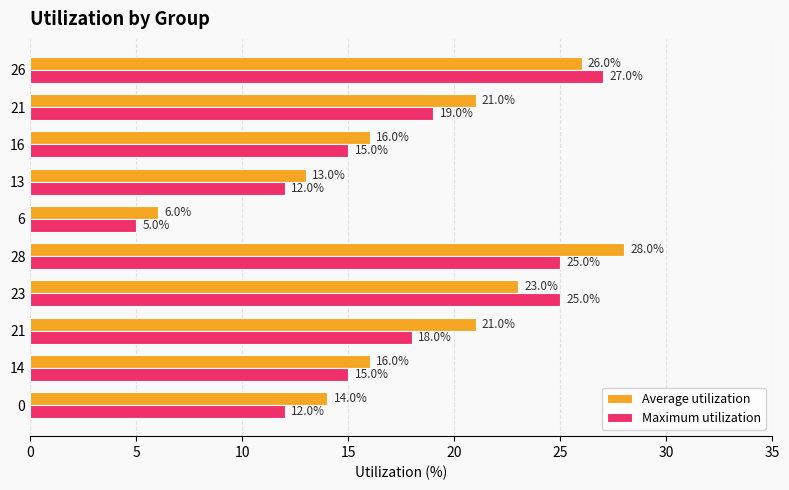

What are all the series names shown in the legend?

Average utilization, Maximum utilization